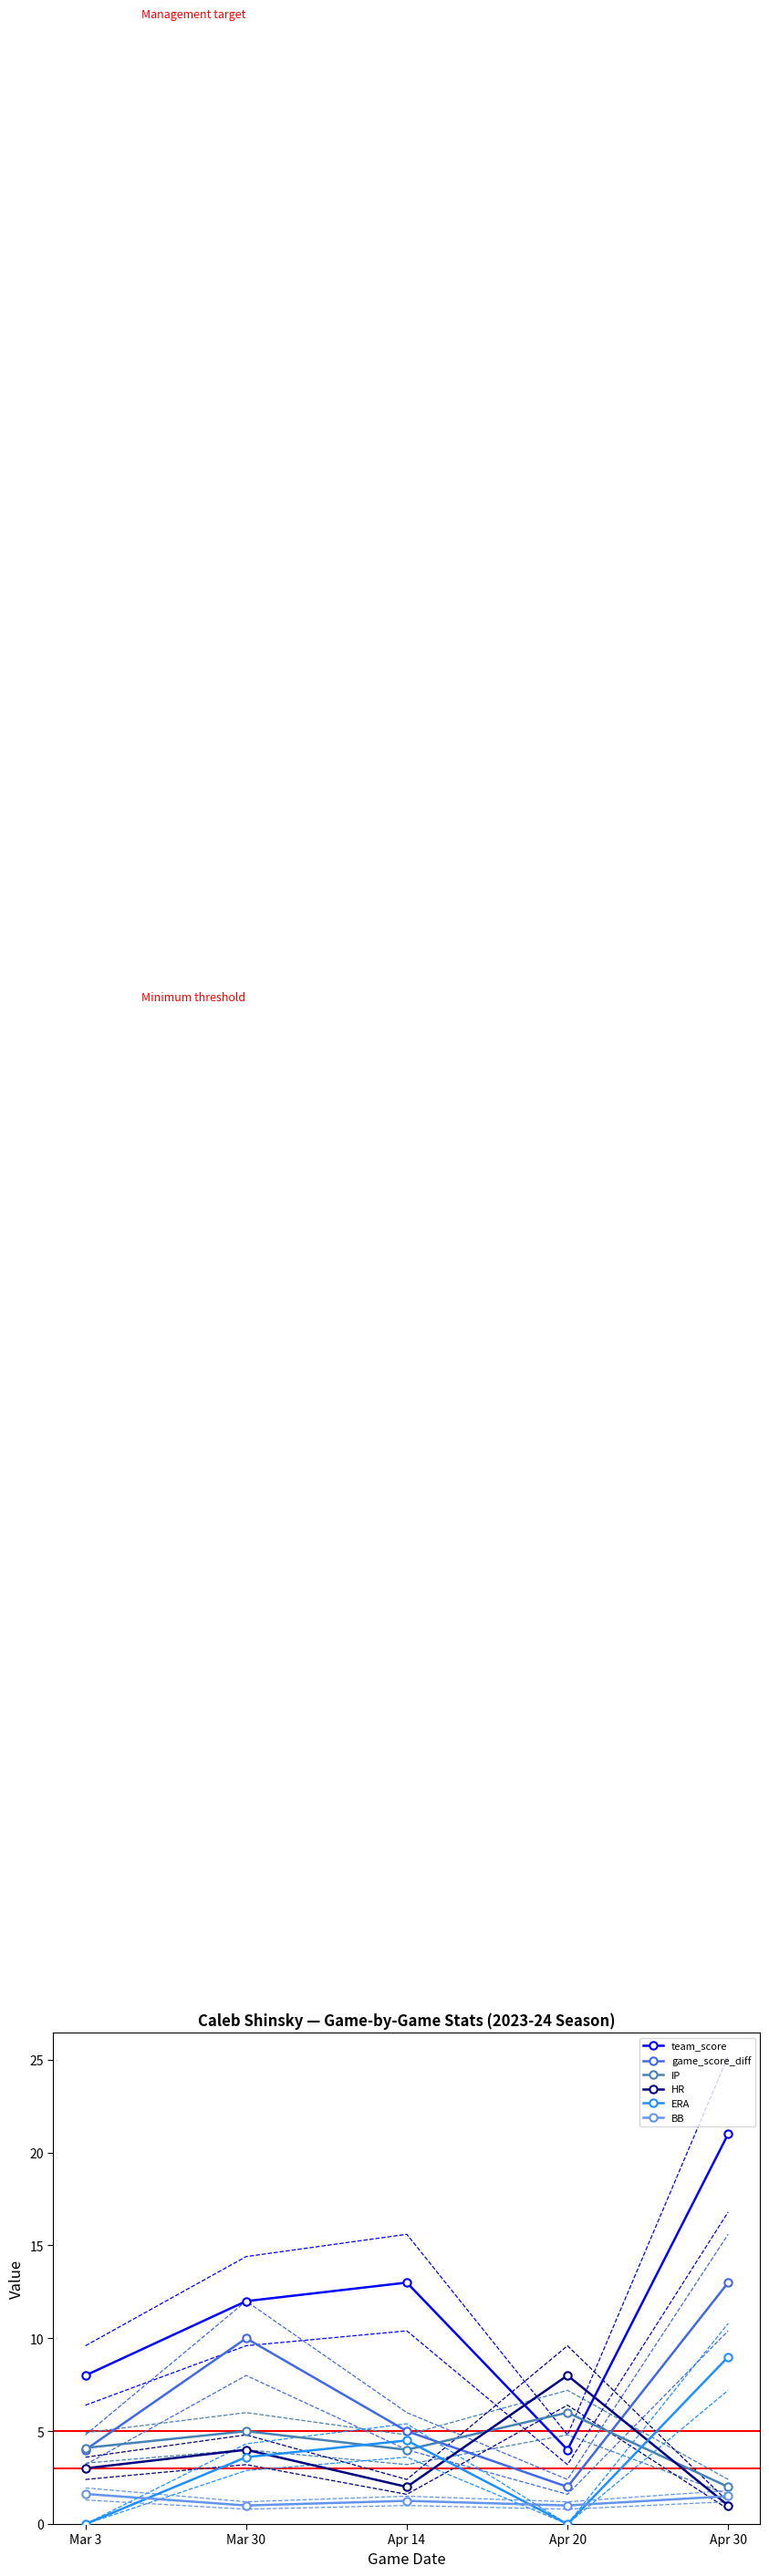

At which label does game_score_diff reach its peak?

Apr 30